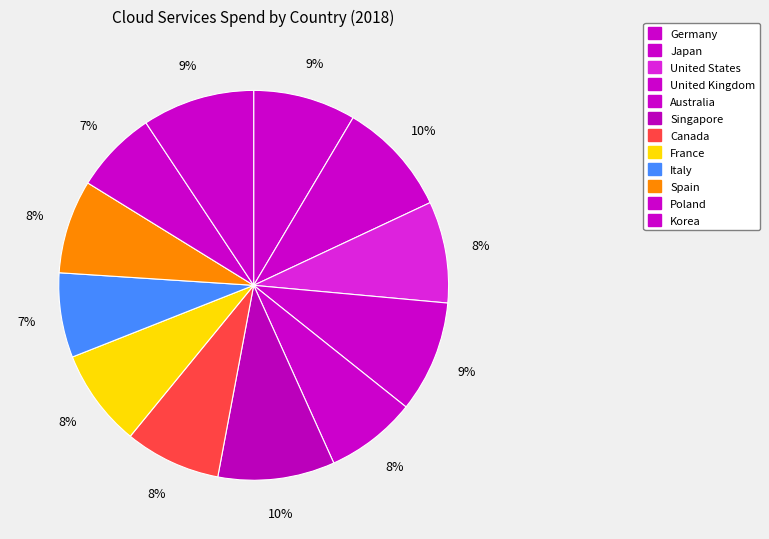

What is the smallest slice in the pie chart?

Poland